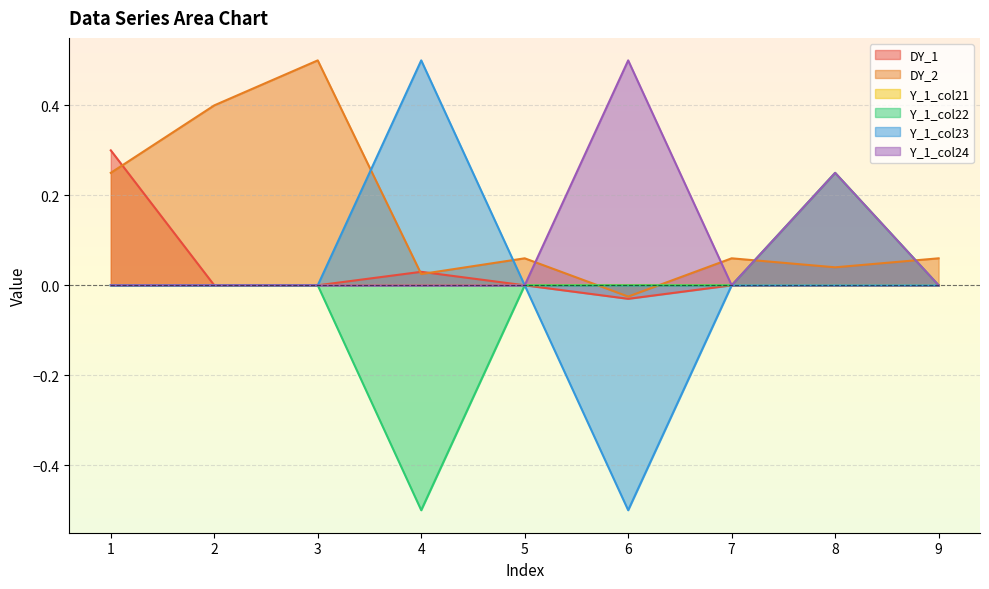

How many data points in DY_2 are less than 0?

1